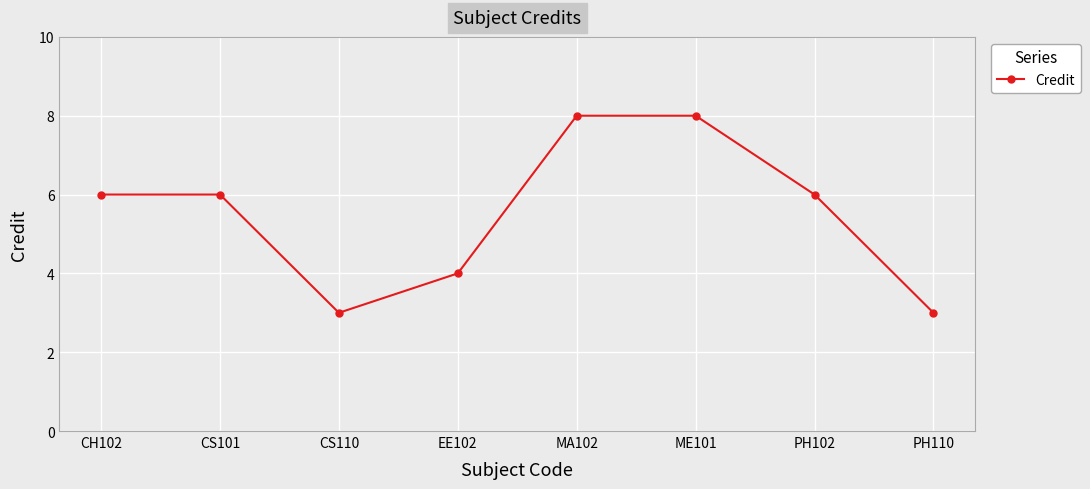

What is the label of the 8th point from the left?

PH110